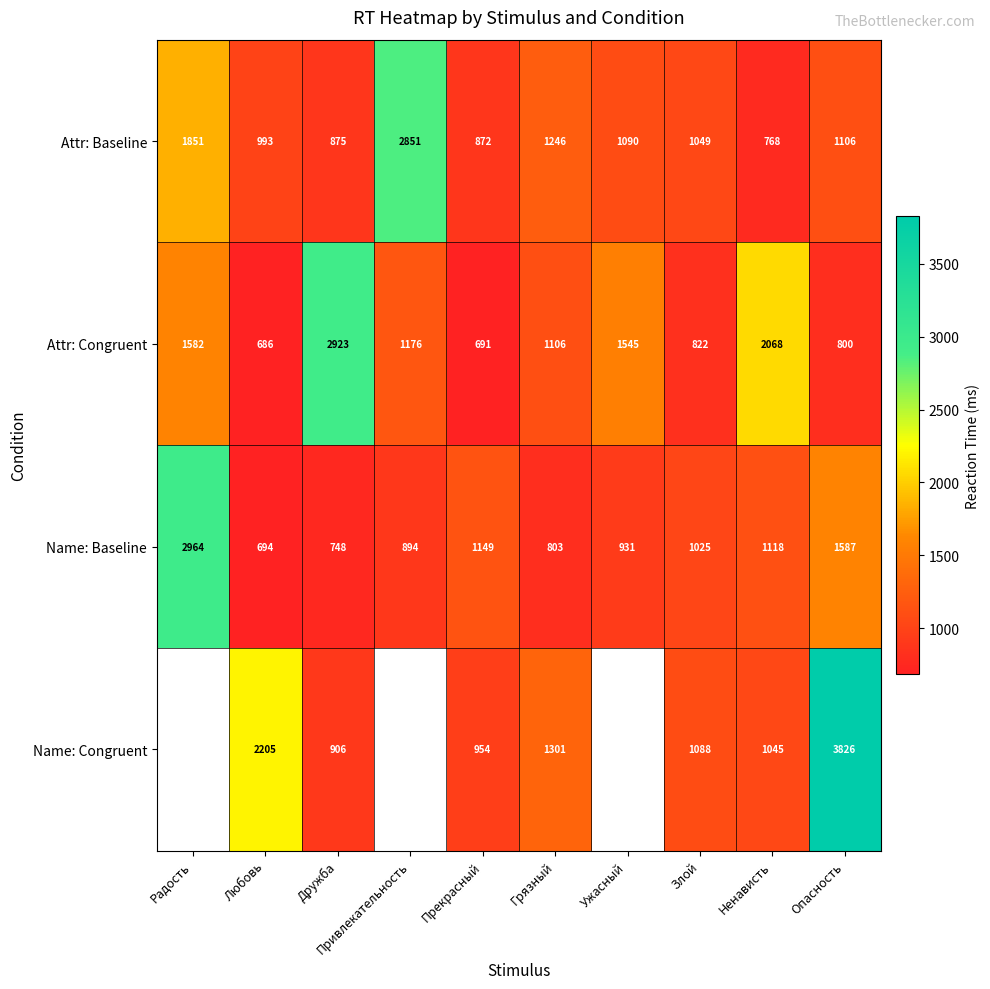

List the labels in order of Name: Baseline value, smallest first.

Любовь, Дружба, Грязный, Привлекательность, Ужасный, Злой, Ненависть, Прекрасный, Опасность, Радость